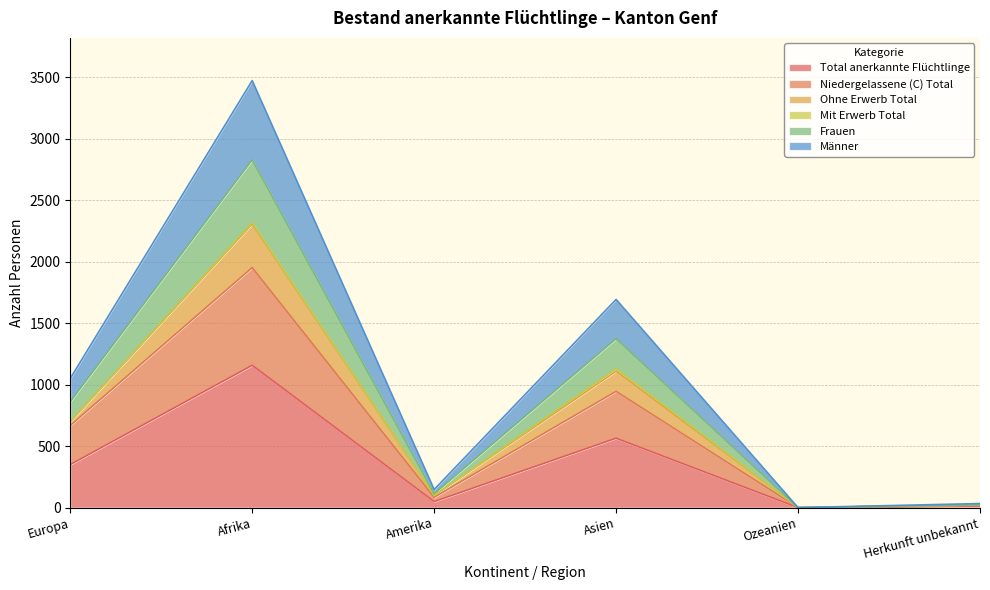

At which label does Total anerkannte Flüchtlinge reach its peak?

Afrika